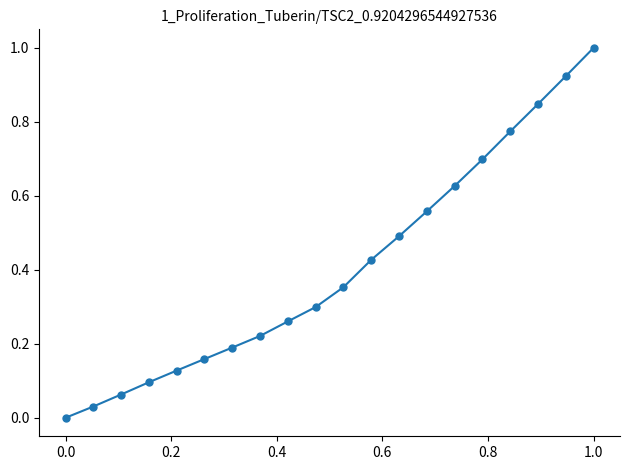

What is the greatest value displayed?

1.0